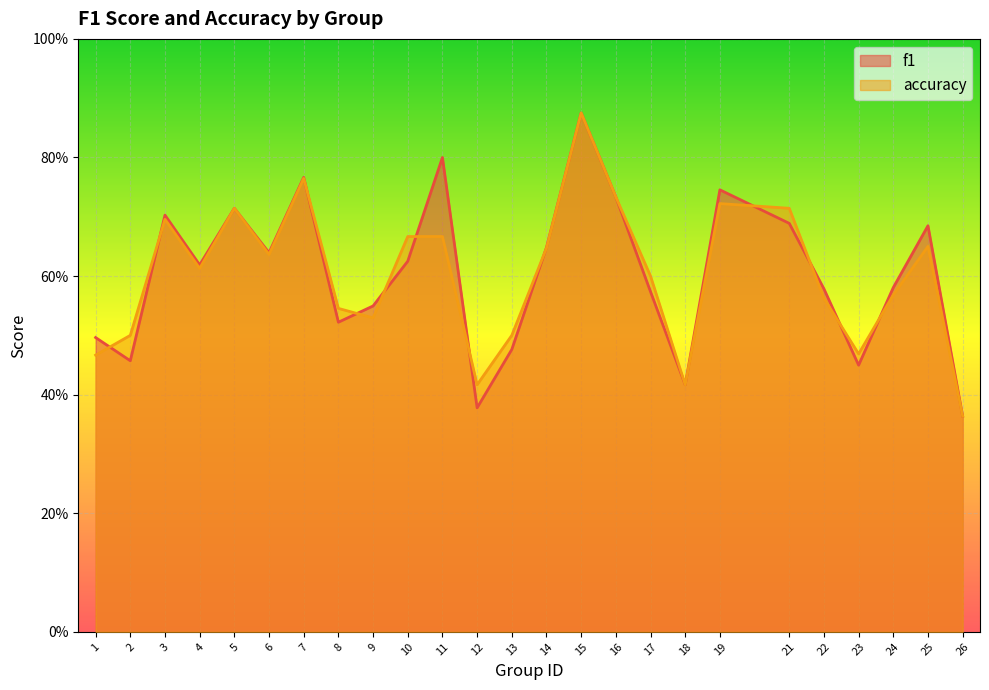

What is the greatest value displayed?

0.9